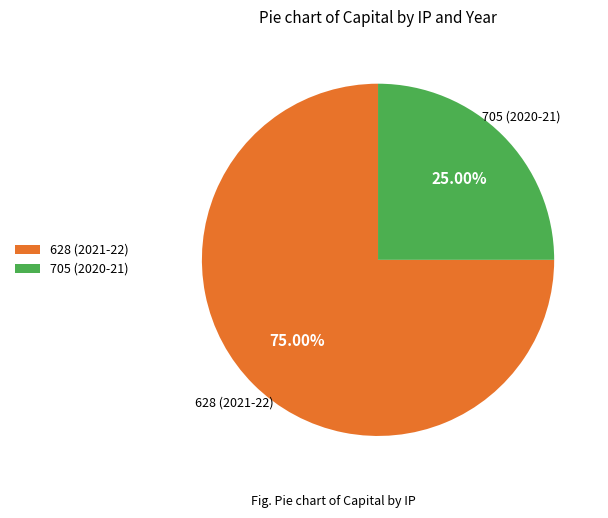

Approximately how many times larger is the value at 705 (2020-21) compared to 628 (2021-22)?

0.3